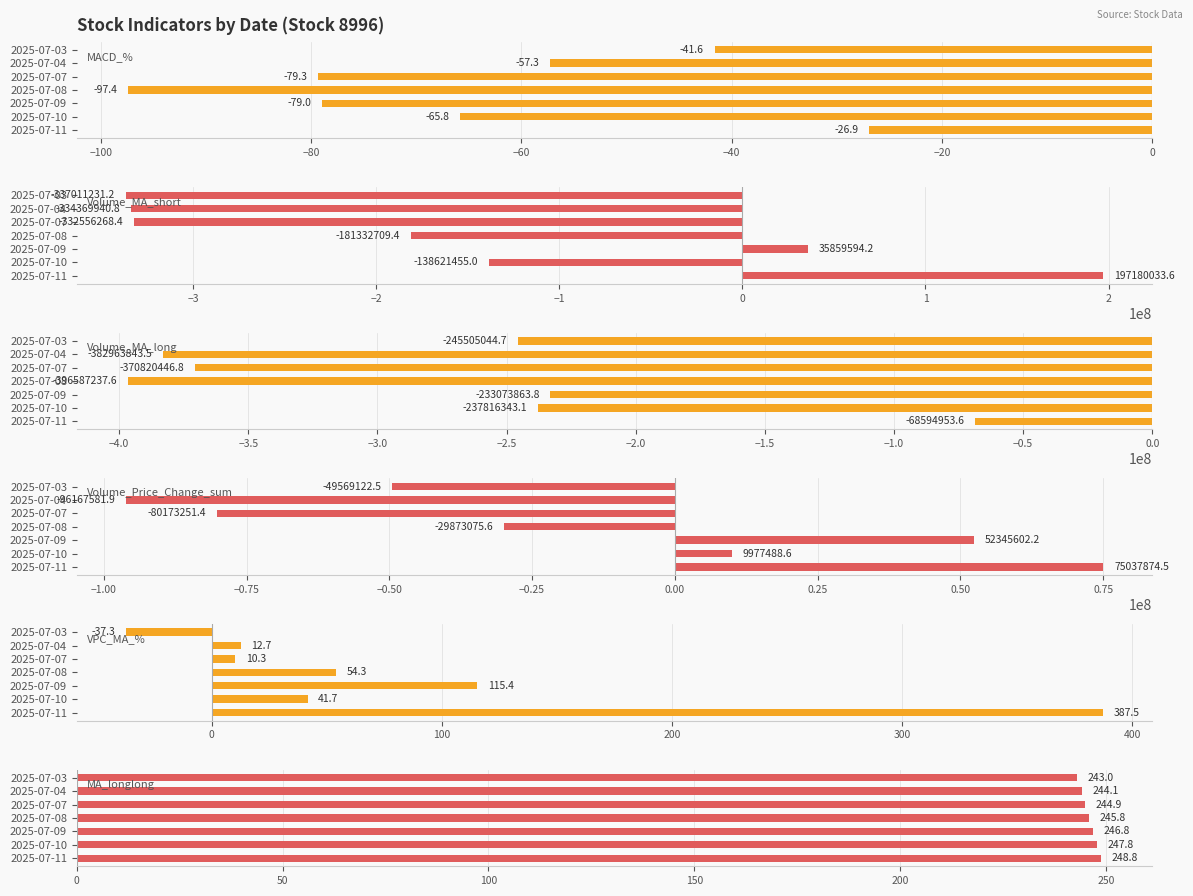

Are the bars grouped side by side (vs. stacked)?

Yes